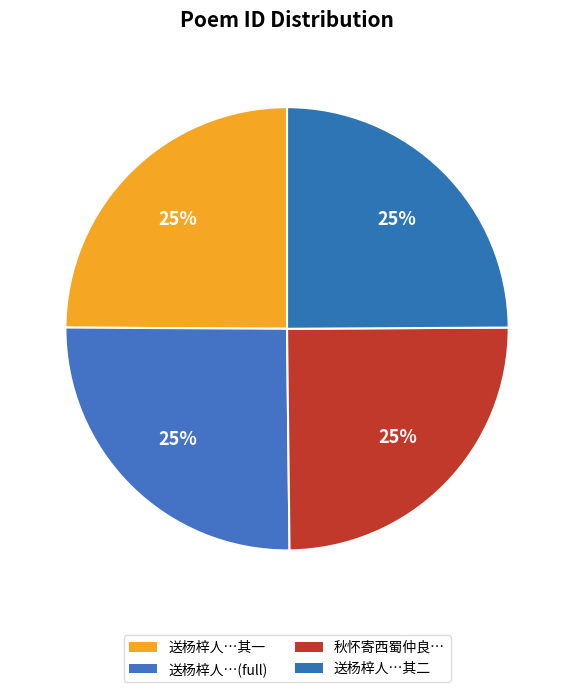

Which category has the biggest portion of the pie?

送杨梓人待制出守阆州兼寄嘉定宣慰家兄